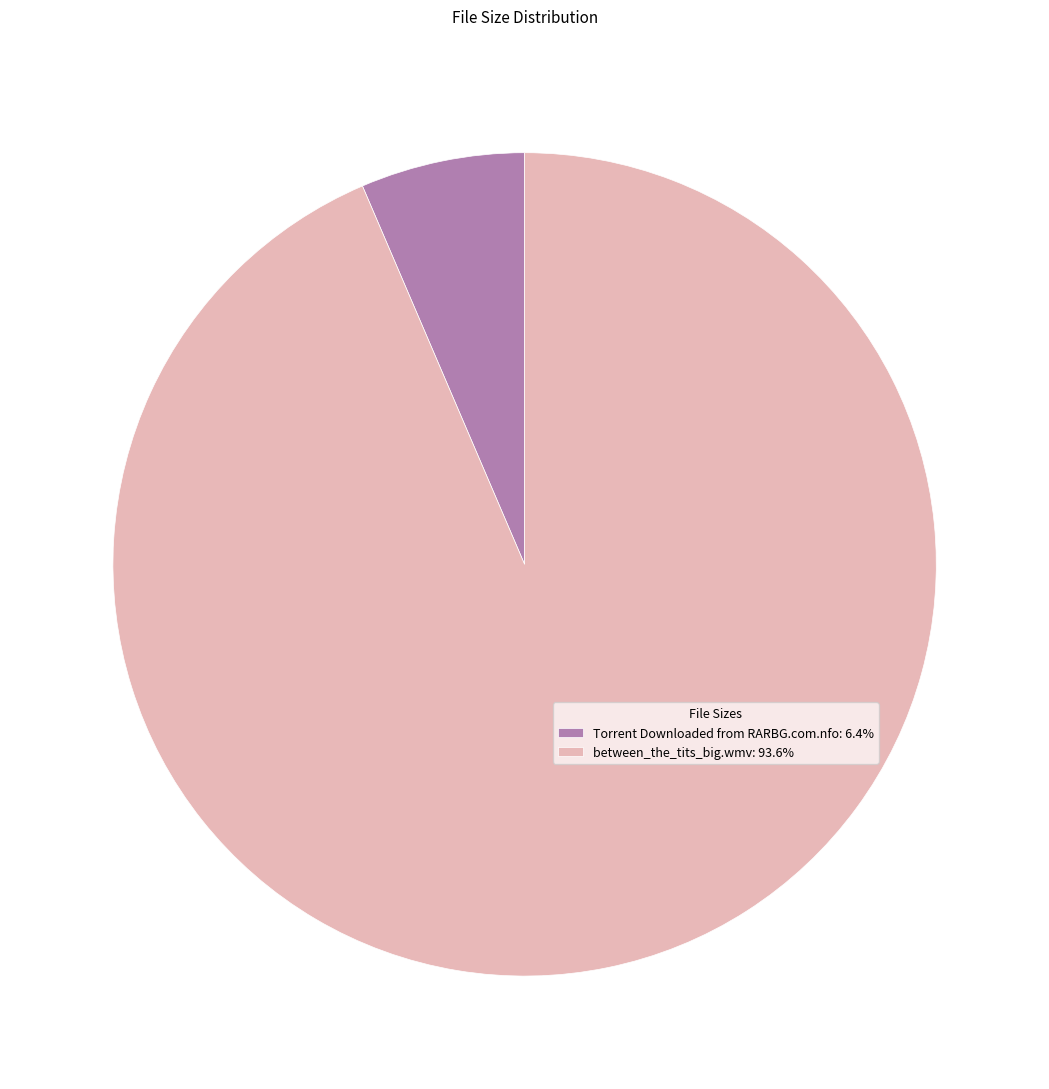

Is it true that Torrent Downloaded from RARBG.com.nfo is 6% of the pie?

True